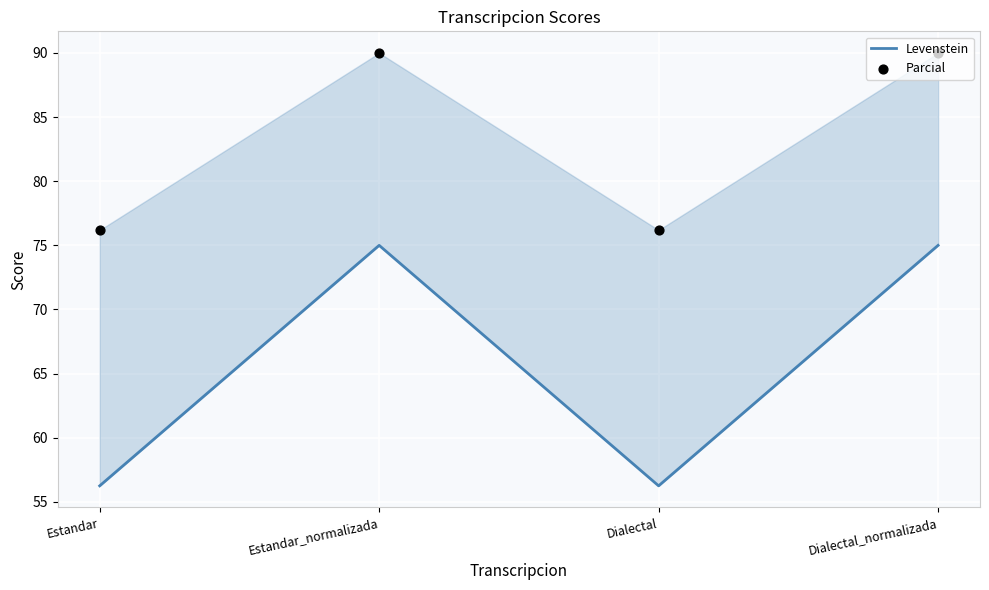

Which series reaches the maximum Y coordinate?

Parcial